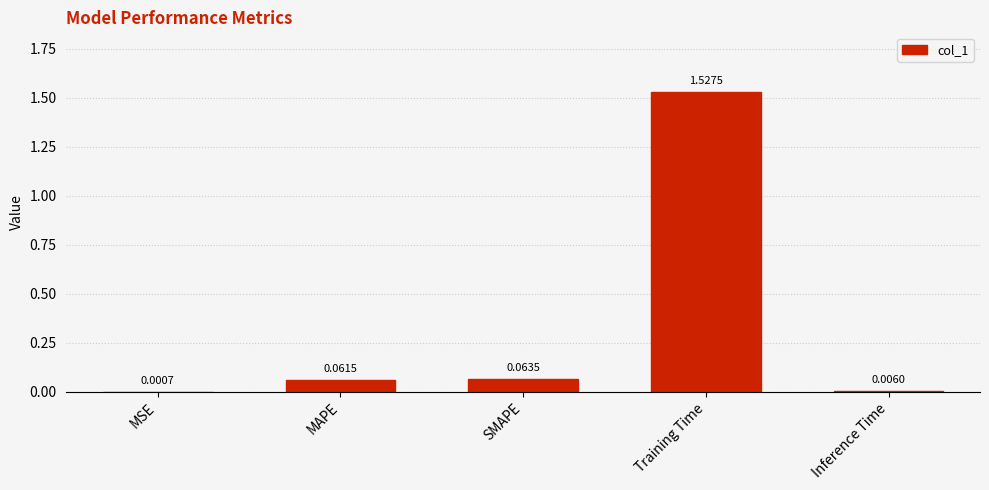

Which label corresponds to the largest value in the chart?

Training Time